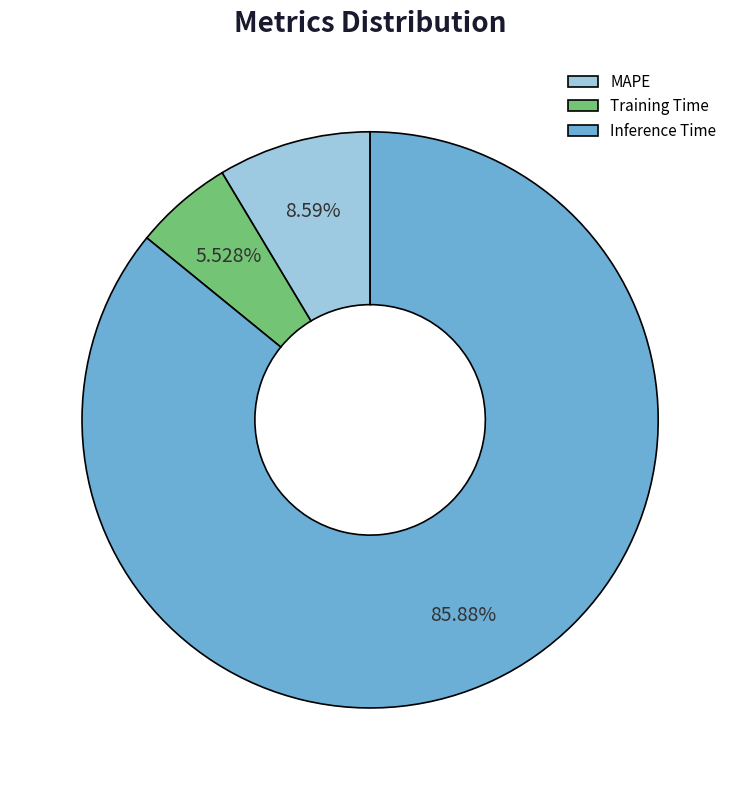

Which category has the biggest portion of the pie?

Inference Time